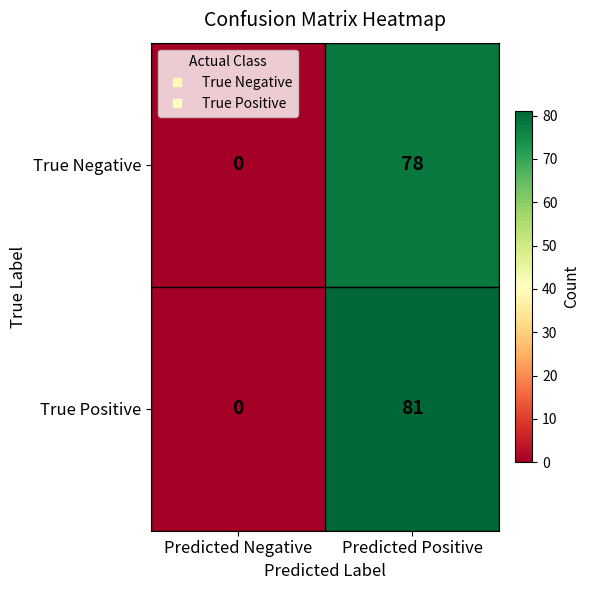

Which series changed the most between Predicted Negative and Predicted Positive?

True Positive